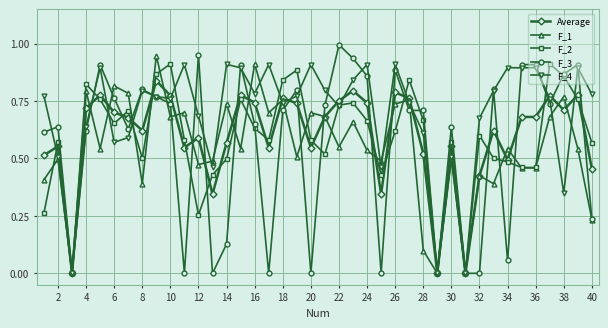

Which series has the largest range (max minus min)?

F_3